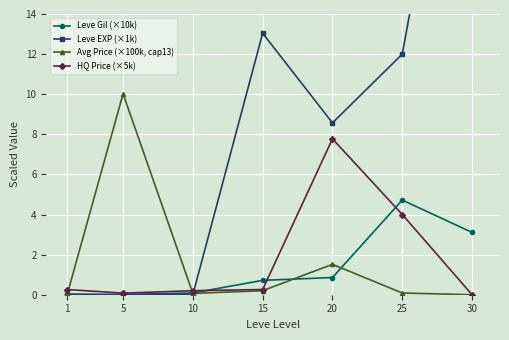

At which label does Leve Gil (×10k) reach its peak?

25